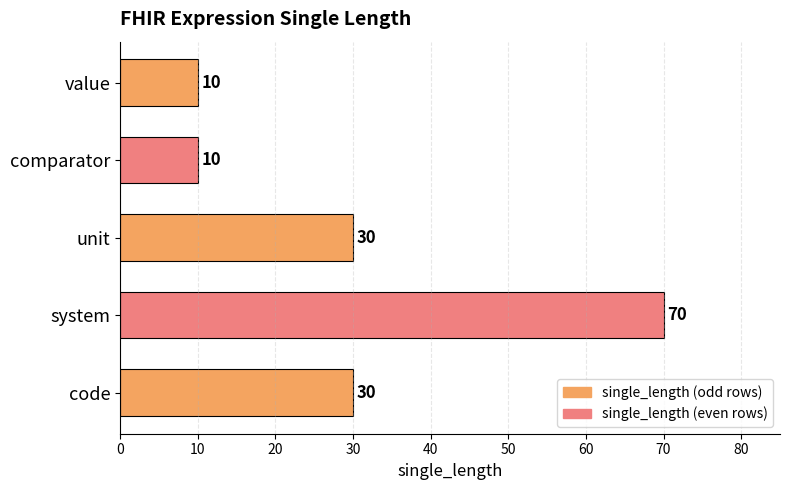

How many categories are shown in the chart?

5